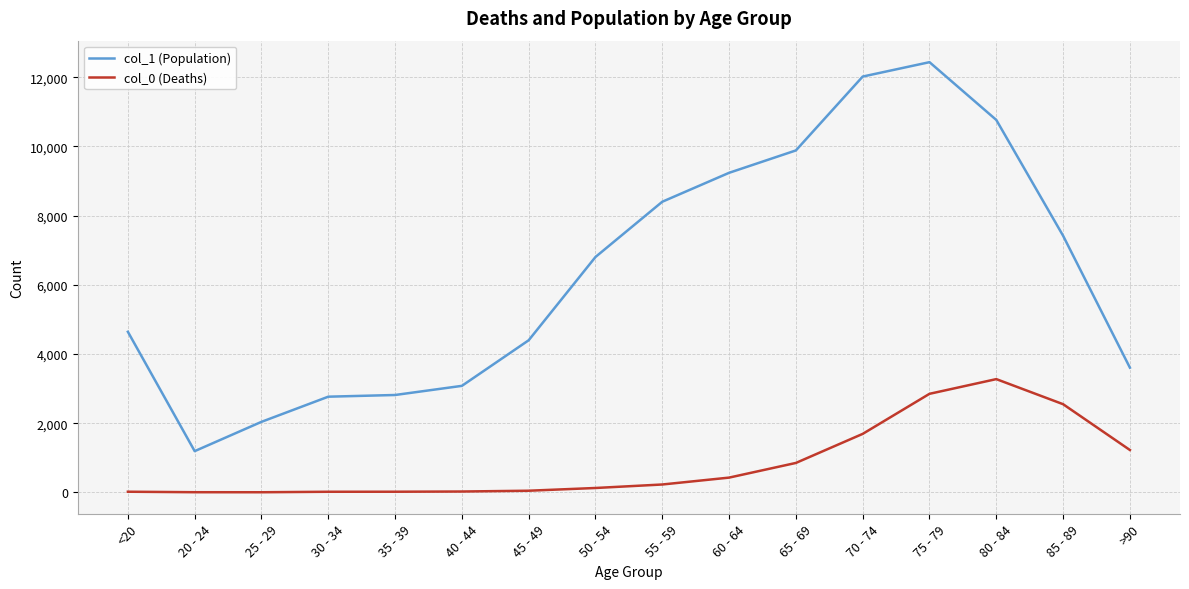

Which series has the largest range (max minus min)?

col_1 (Population)